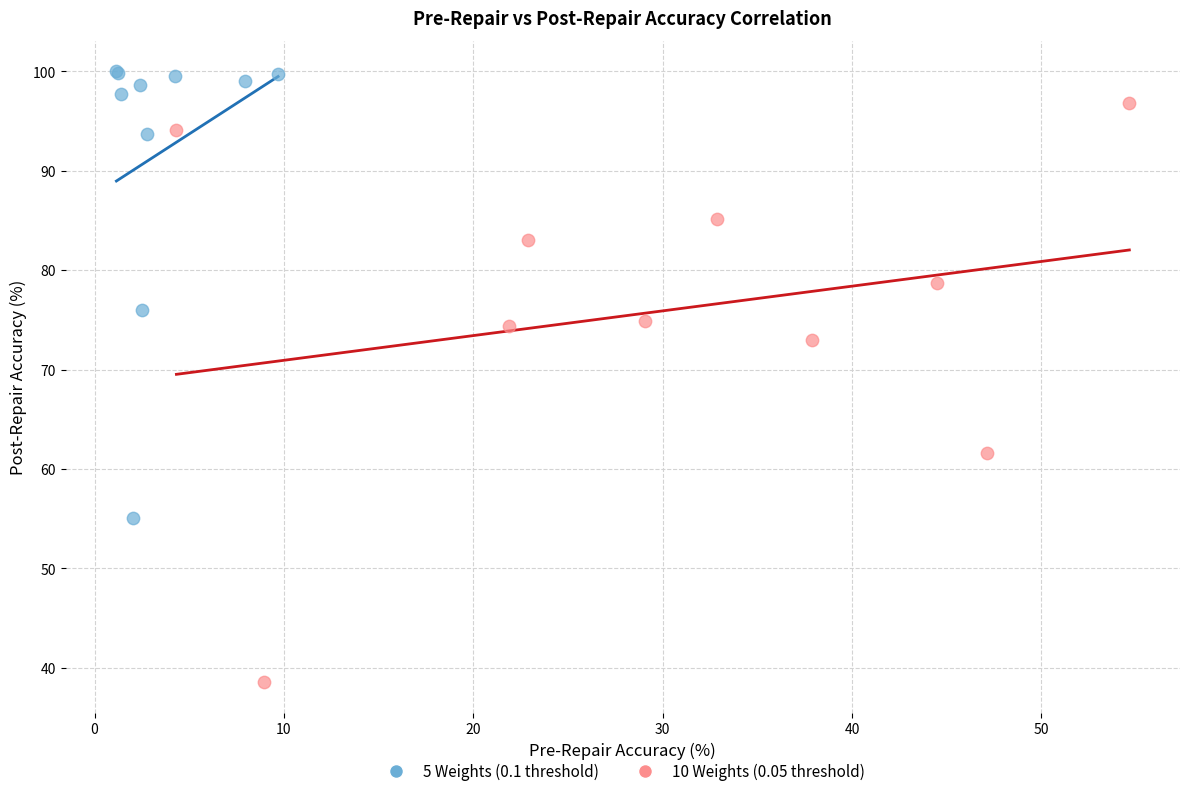

Which series has the largest Y range (max minus min)?

10 Weights (0.05 threshold)